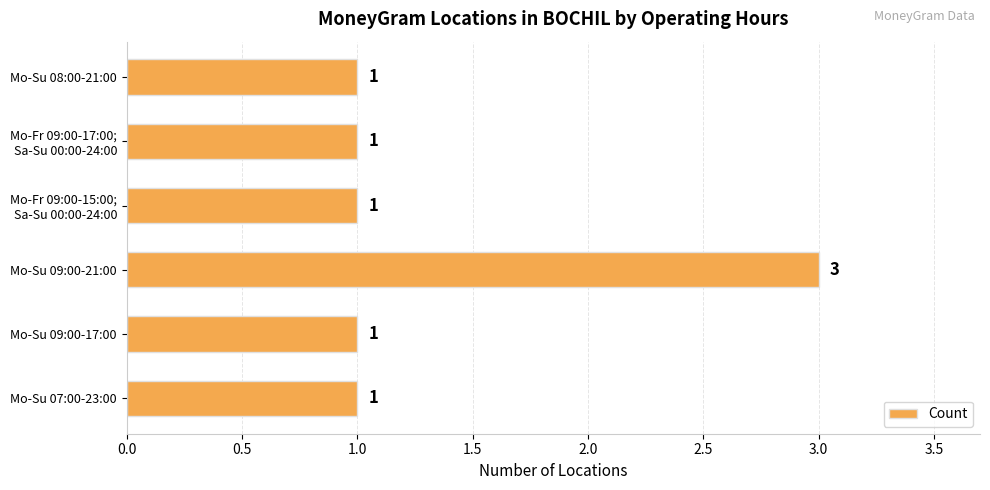

The value at Mo-Su 09:00-17:00 is 1. True or false?

True